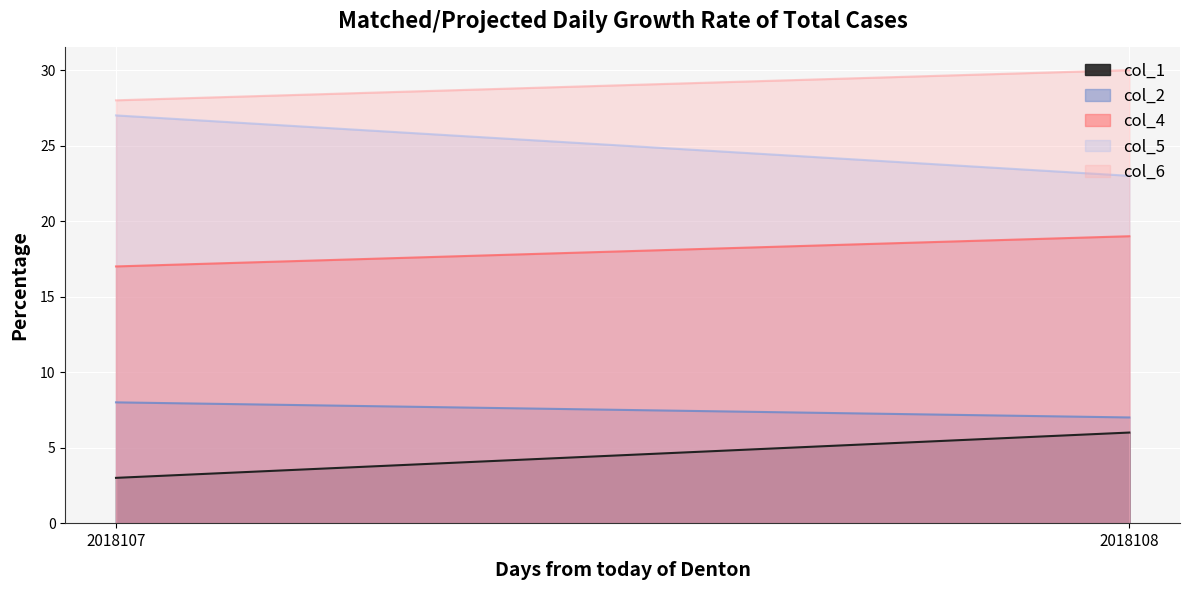

Reading left to right, list all the values displayed in this chart.

col_1: 3	6
col_2: 8	7
col_4: 17	19
col_5: 27	23
col_6: 28	30